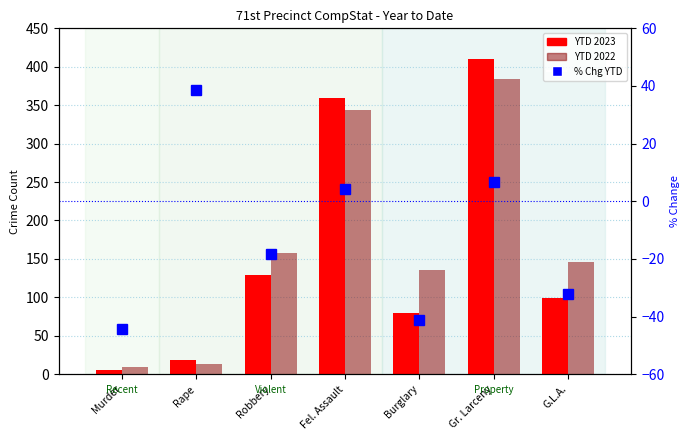

Reading right to left, extract all data points from this chart.

YTD 2023: 99.0	410.0	80.0	359.0	129.0	18.0	5.0
YTD 2022: 146.0	384.0	136.0	344.0	158.0	13.0	9.0
% Chg YTD: -32.2	6.8	-41.2	4.4	-18.4	38.5	-44.4